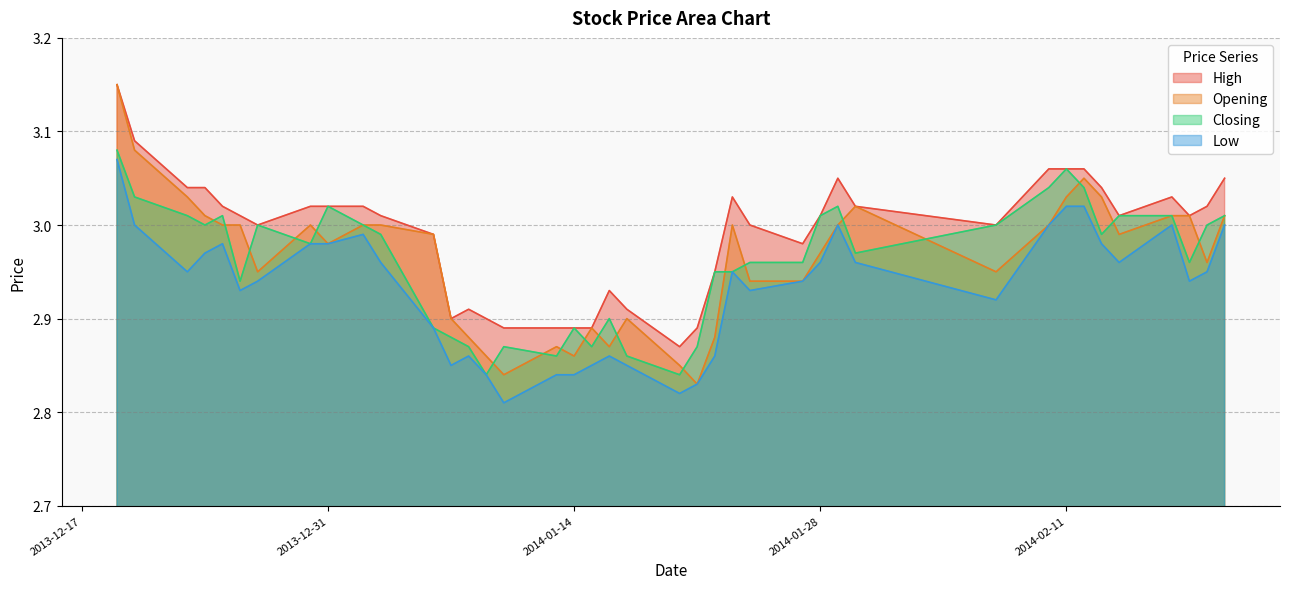

At which category does Low reach its first local valley?

2013-12-23